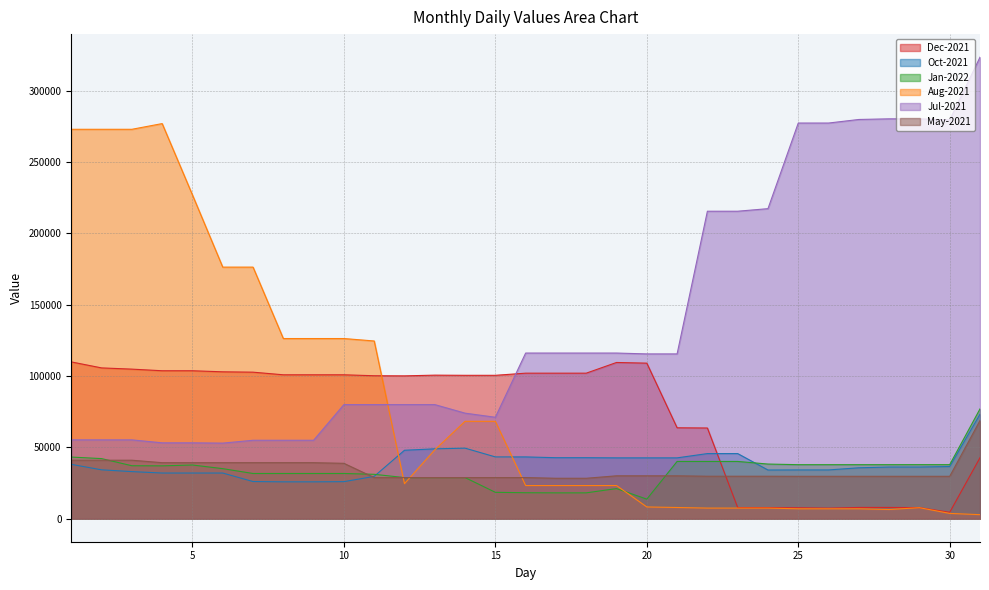

What is the total value across all series at 20?

318933